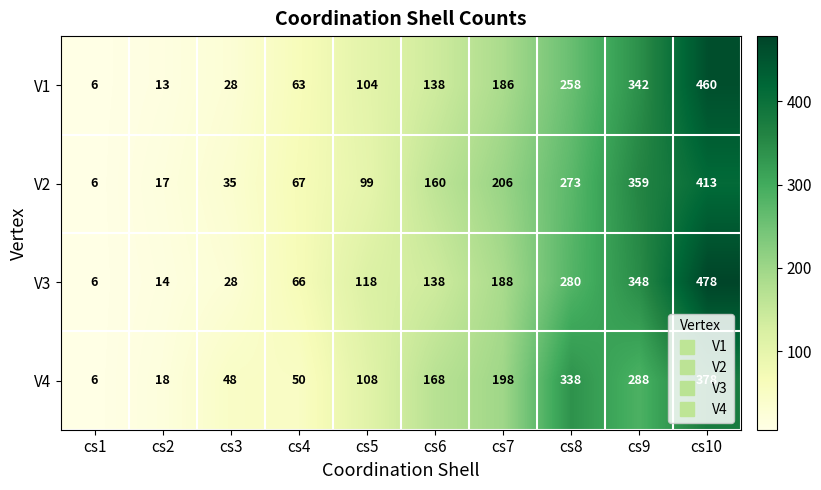

What is the minimum value shown in the chart?

6